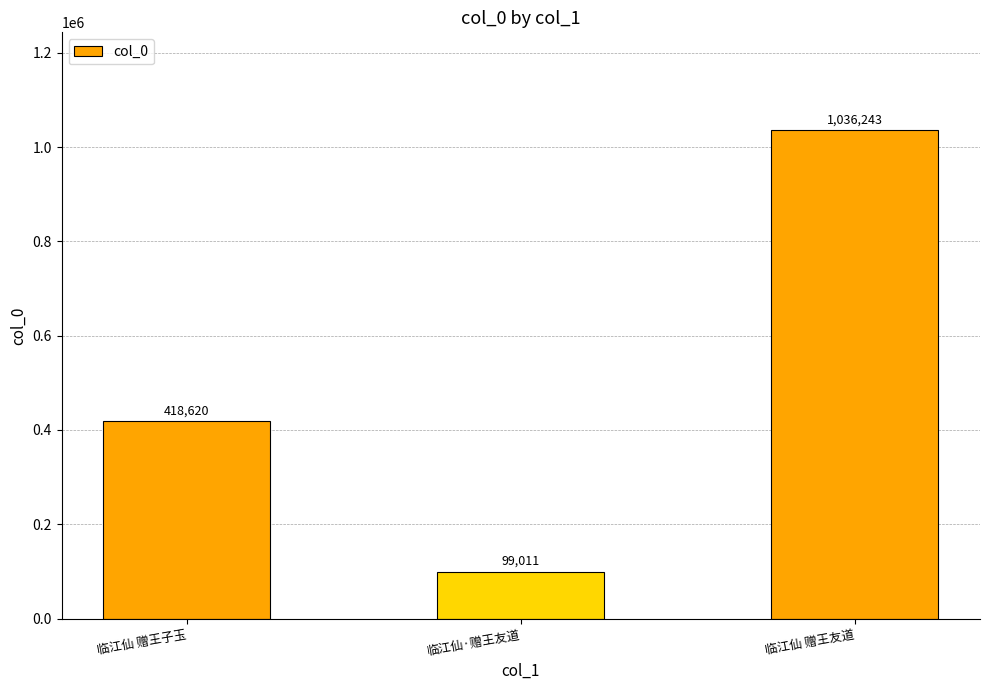

What position from the right is 临江仙 赠王子玉?

3